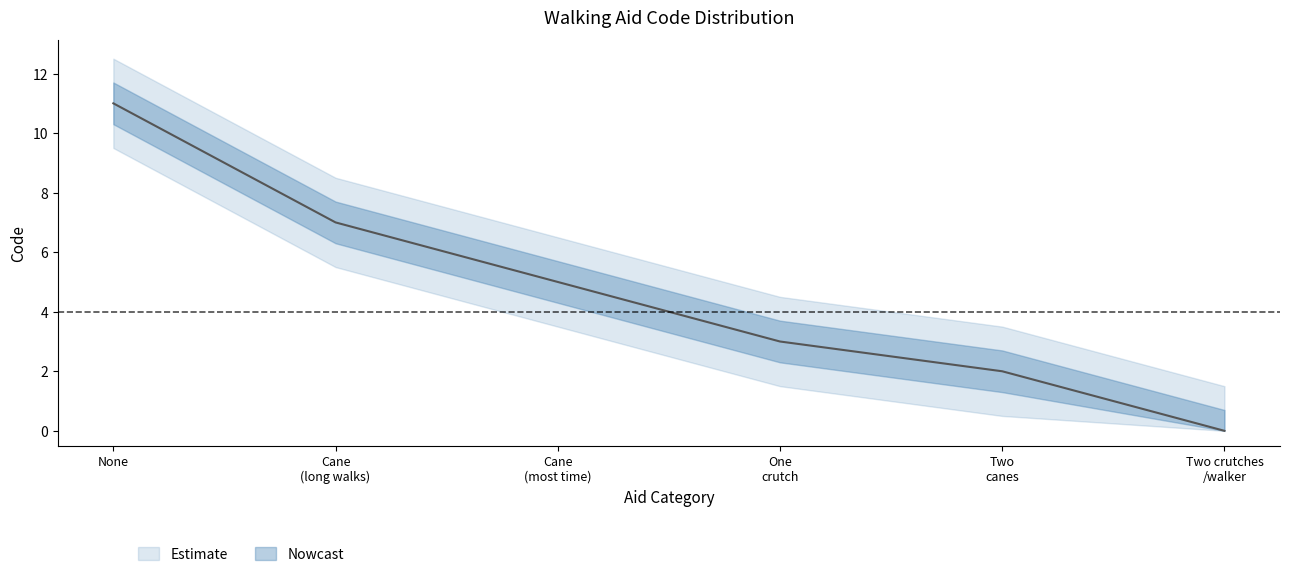

List the labels in order of value, largest first.

None, Cane (long walks), Cane (most time), One crutch, Two canes, Two crutches /walker